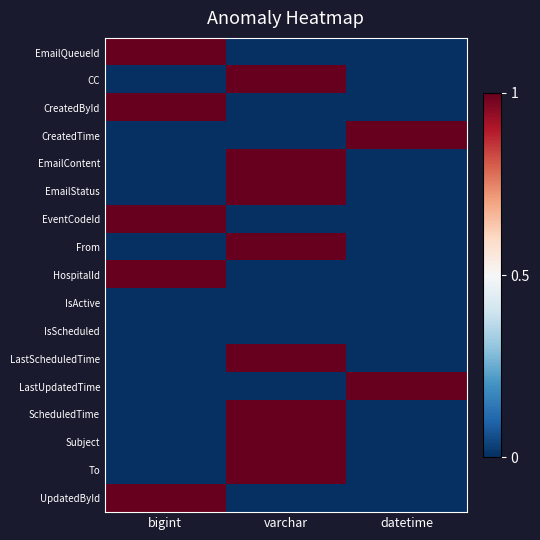

What is the total value across all series at datetime?

2